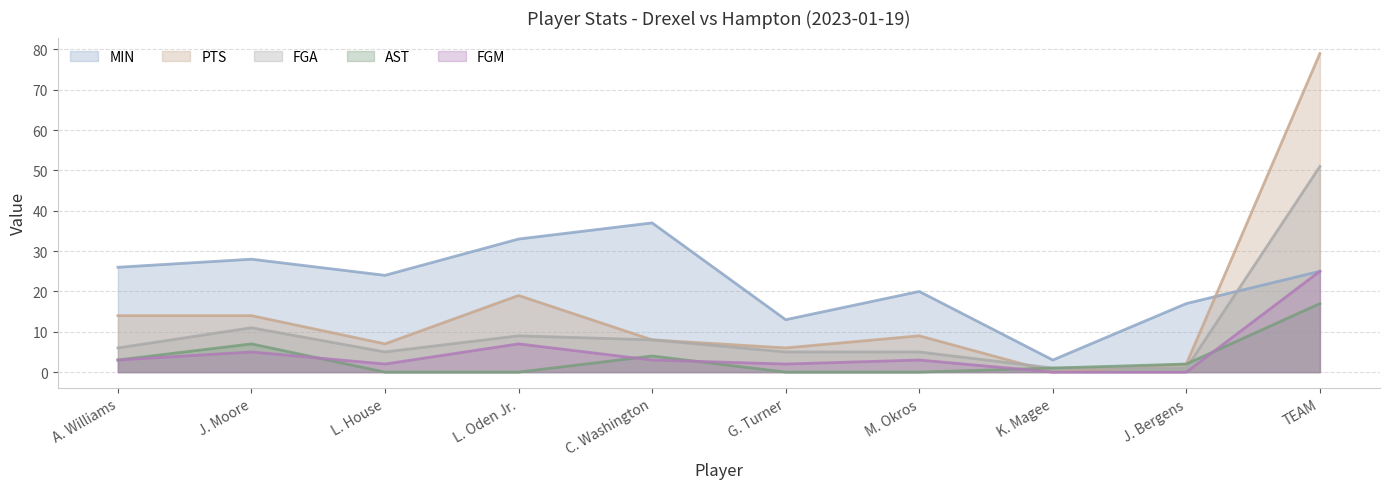

At which category is the sum across all series the highest?

TEAM